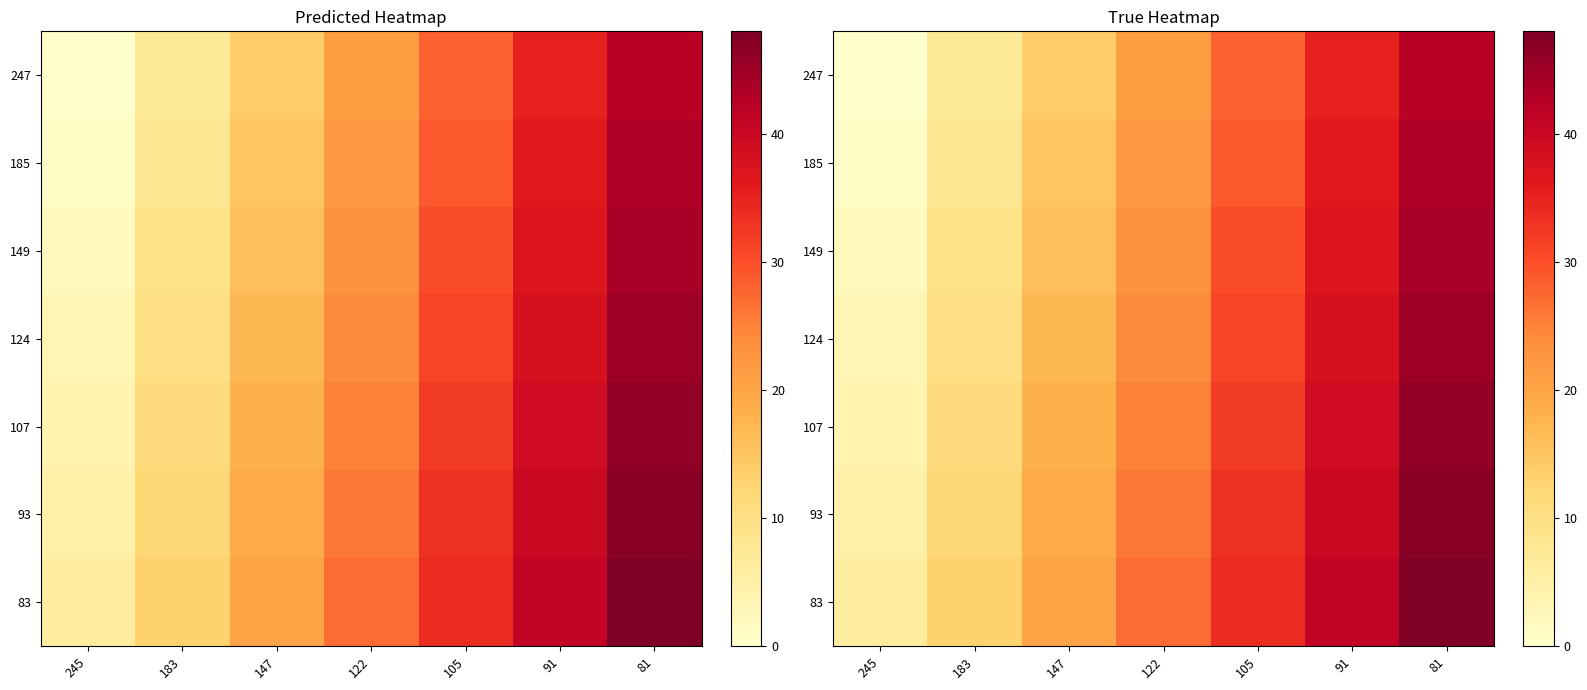

What is the spread (max minus min) of values at 147?

6